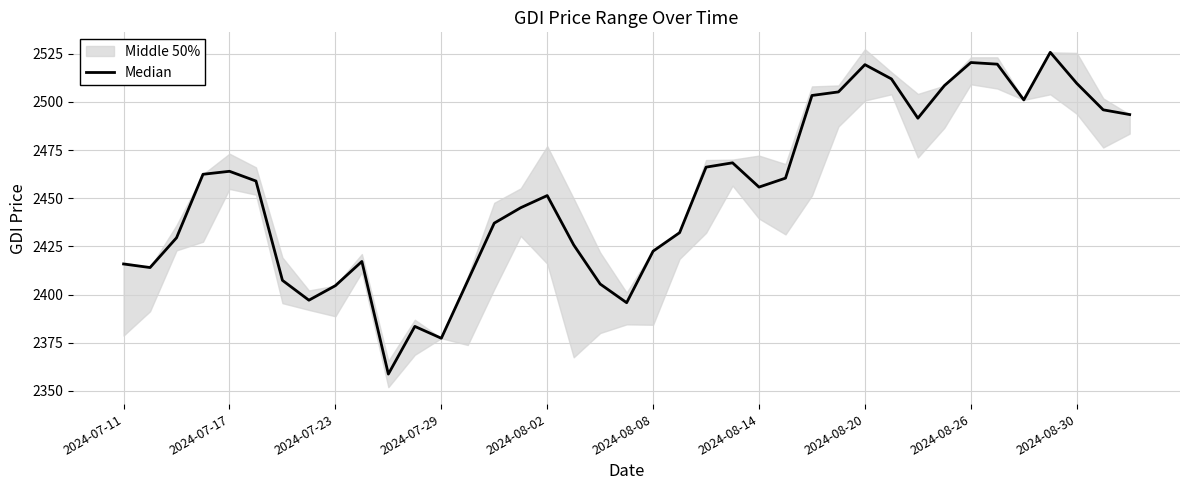

The chart shows a value of 2405.4 at 18. True or false?

True